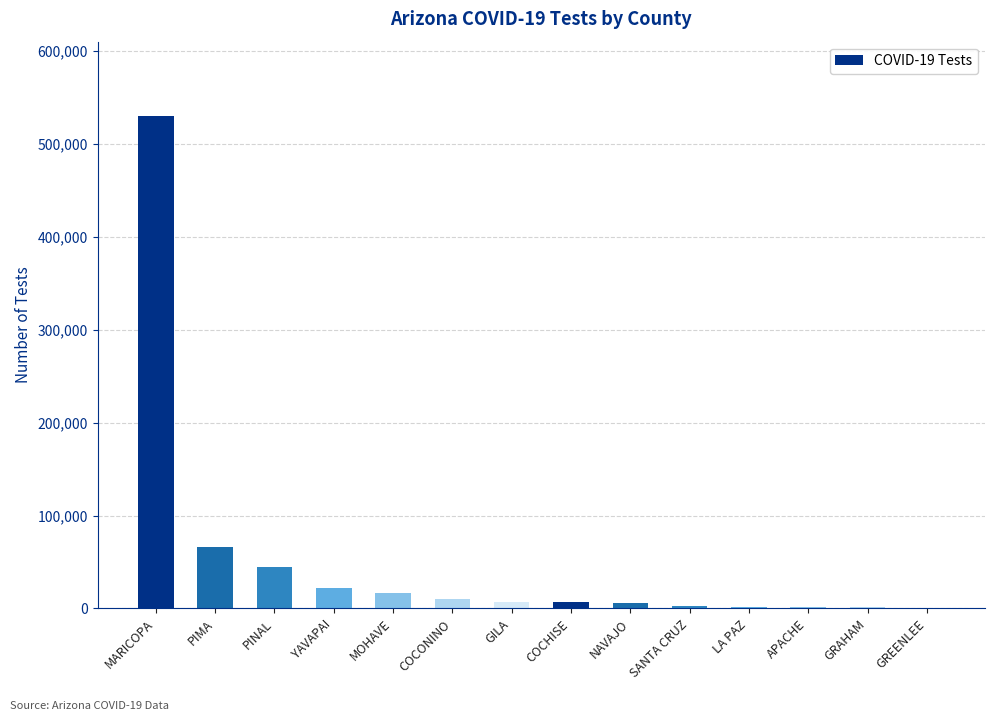

Where does the data first go above 7340?

MARICOPA